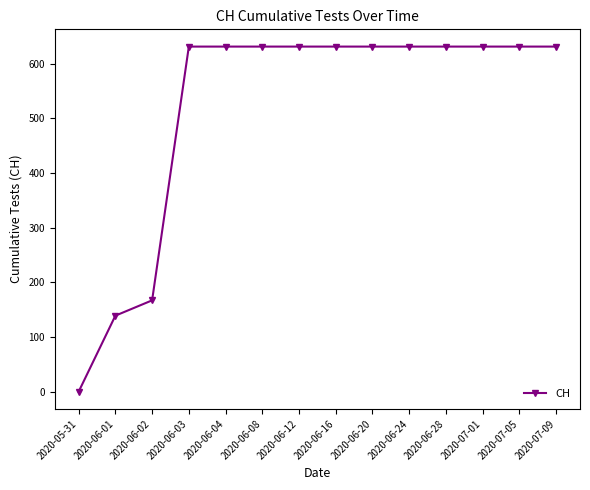

Is this an area chart (filled region under the line)?

No